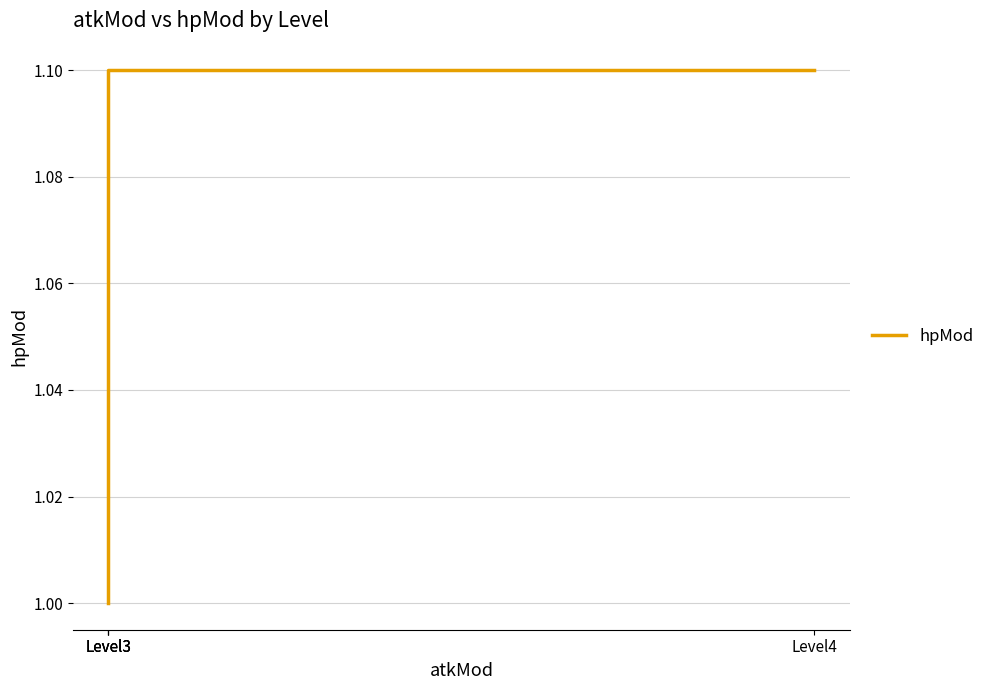

True or false: the data has more than 1 interior local peaks.

False